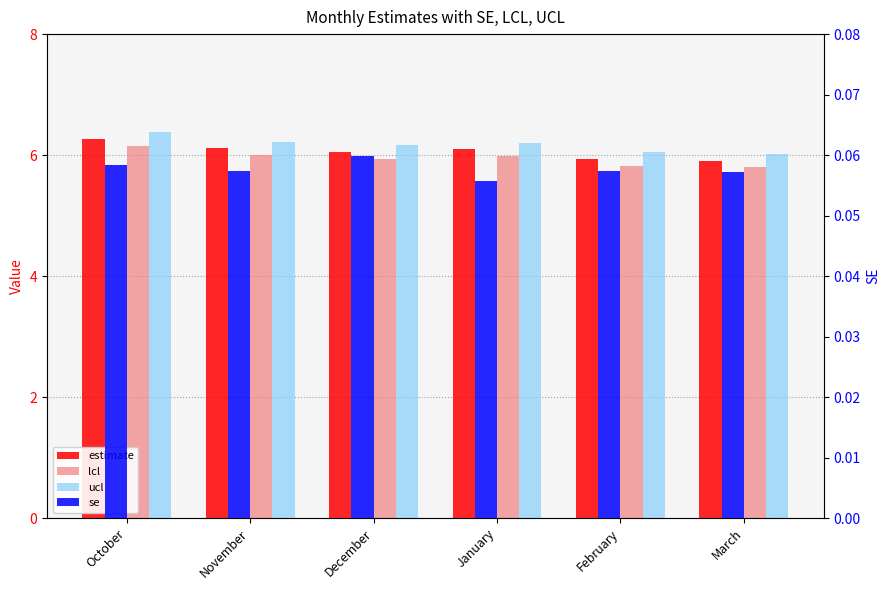

What are all the series names shown in the legend?

estimate, lcl, ucl, se